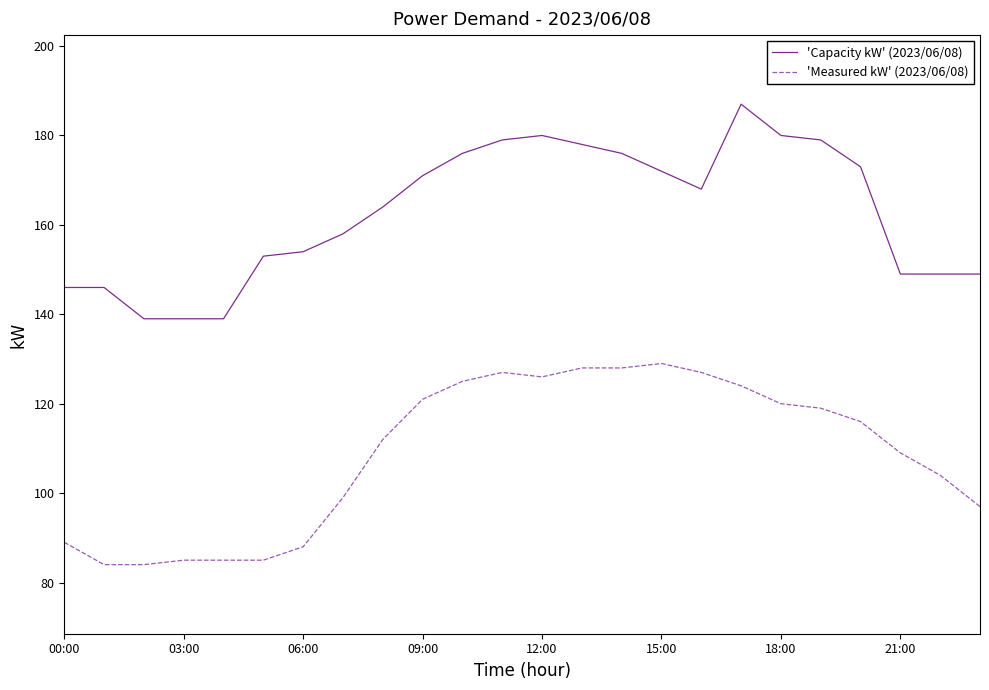

List the series in order of their peak value, lowest first.

'Measured kW' (2023/06/08), 'Capacity kW' (2023/06/08)